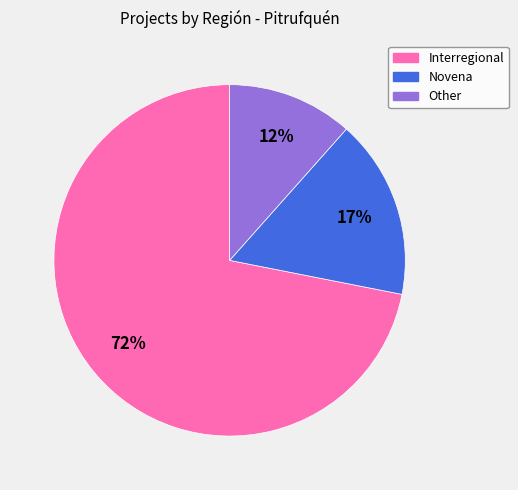

To the nearest percent, what is the average slice percentage?

33%